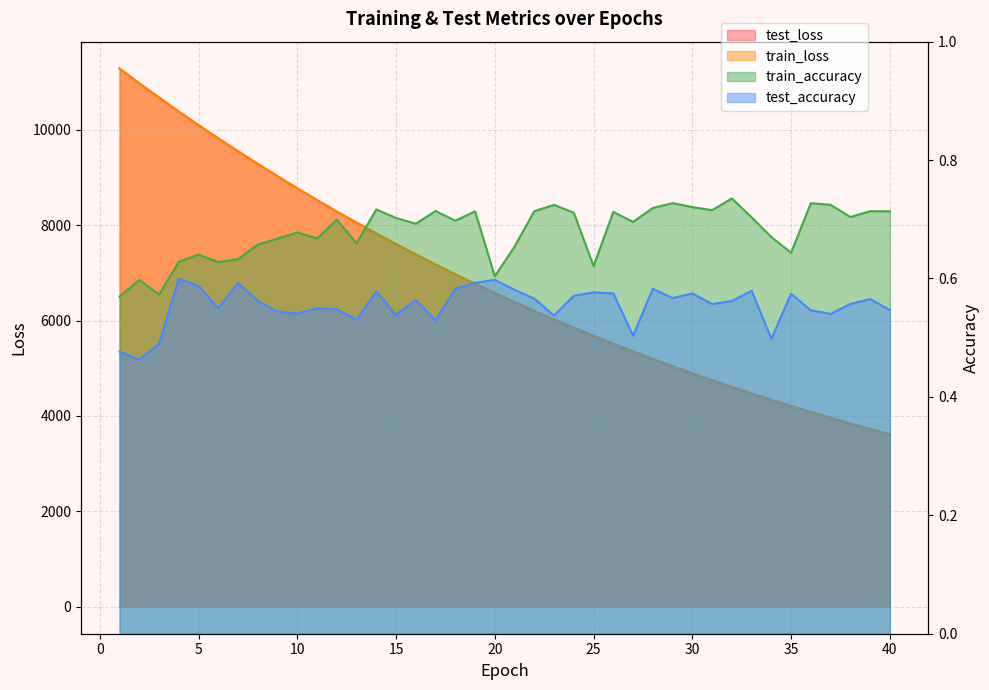

True or false: train_accuracy and test_accuracy intersect in this chart.

False